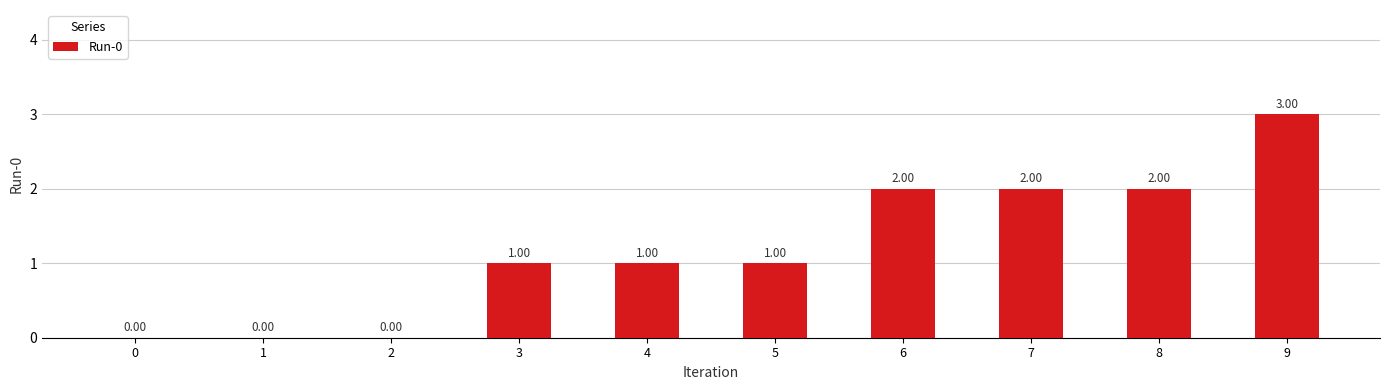

The chart shows a value of 3 at 8. True or false?

False